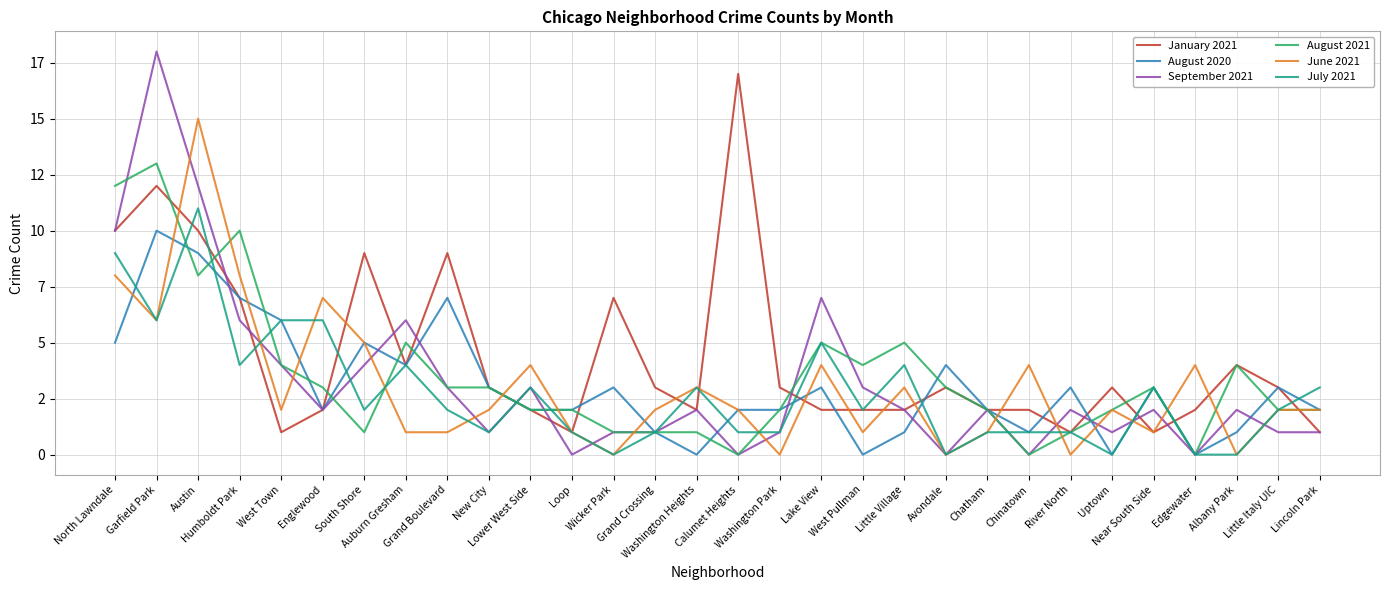

Where do January 2021 and August 2021 first cross each other?

Garfield Park and Austin